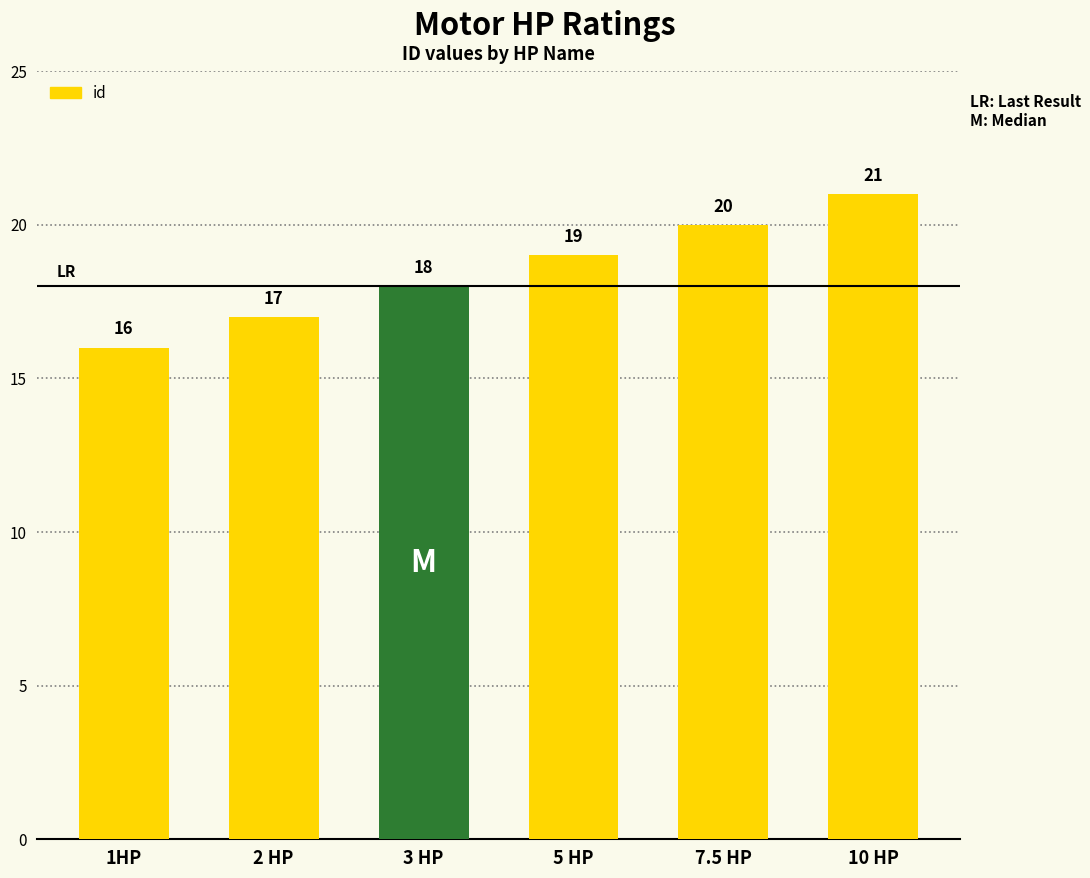

What position from the left is 5 HP?

4